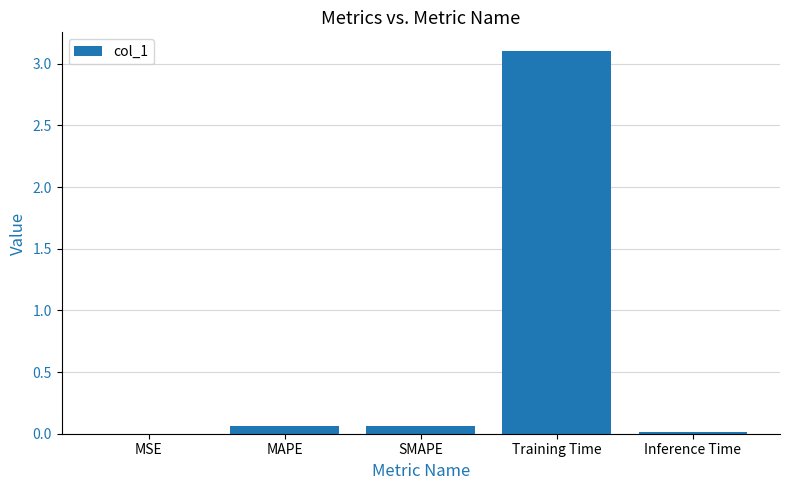

Is it true that the value at Inference Time is 0.0?

True